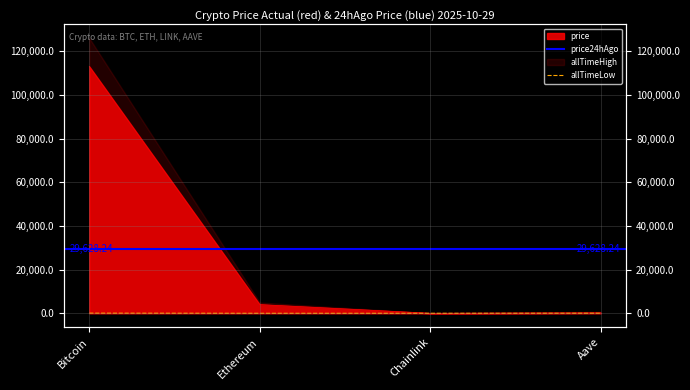

What is the value of the allTimeLow point at the 1st from the left?

67.8